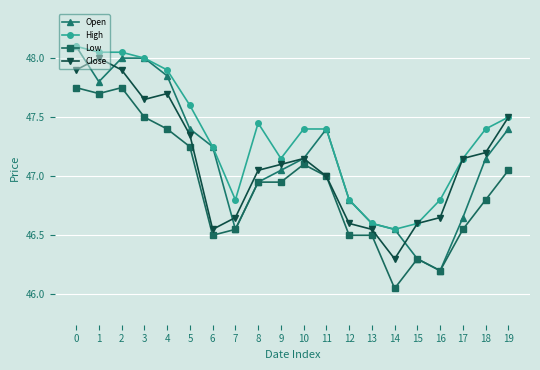

The Open series shows 66.1 at 10. True or false?

False